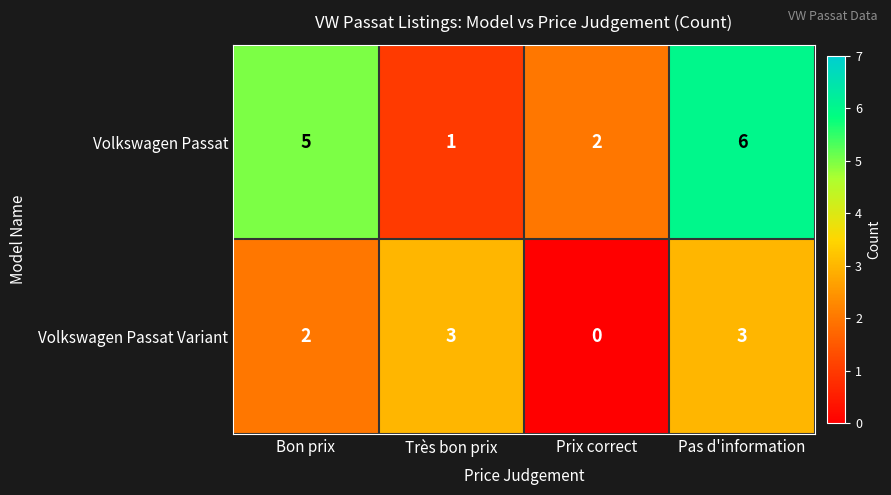

What is the difference between the Volkswagen Passat values at Pas d'information and Prix correct?

4